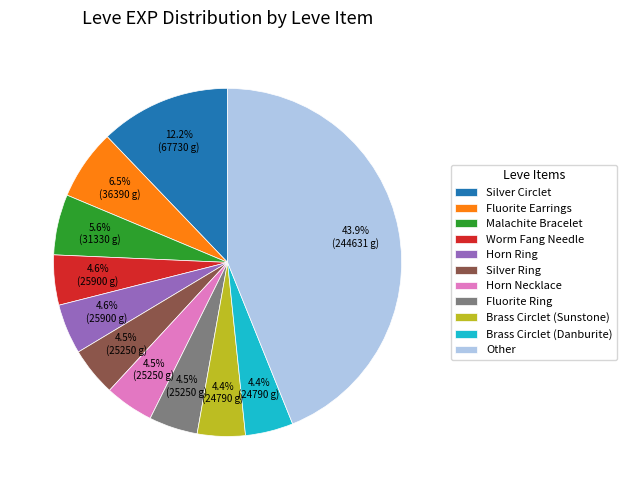

How many segments does this pie chart have?

11